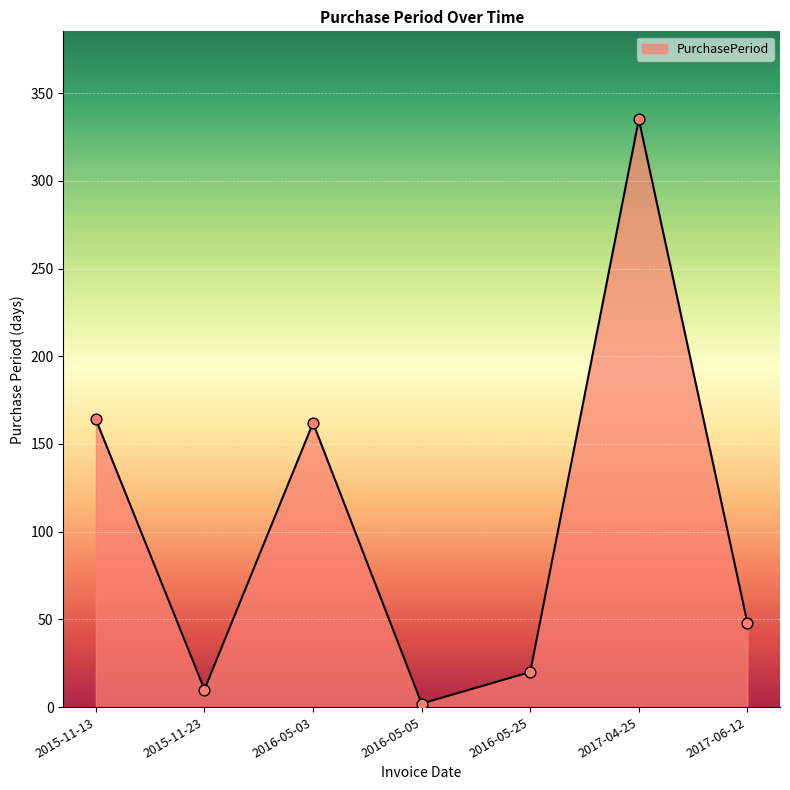

Approximately how many times larger is the value at 2017-04-25 compared to 2015-11-13?

2.0